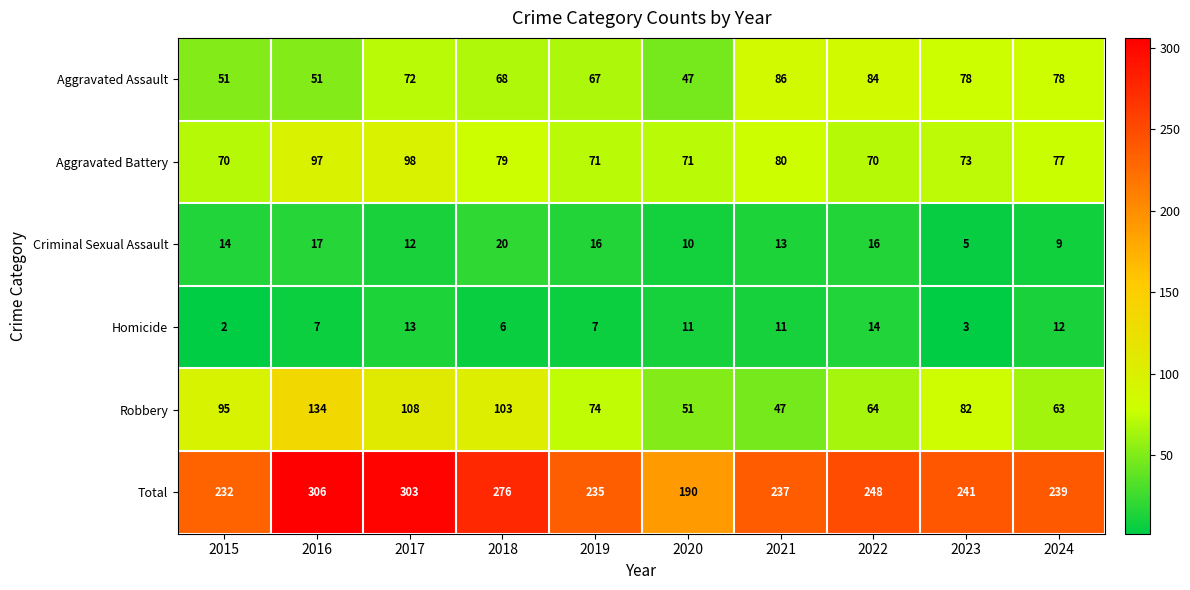

Which series has the largest range (max minus min)?

Total